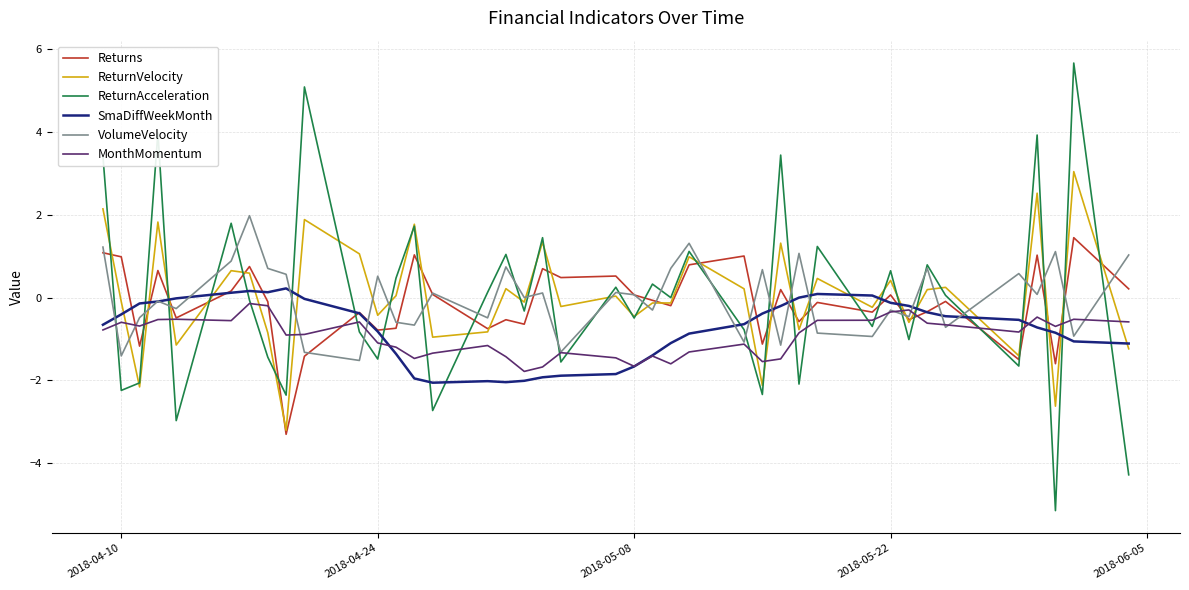

What is the maximum value for Returns?

1.4